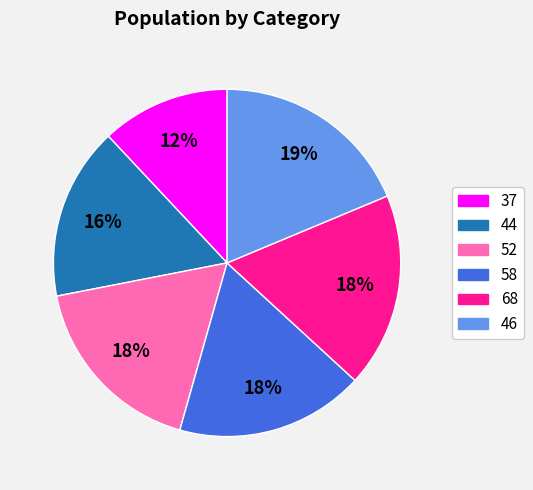

Does any single category account for the majority?

No